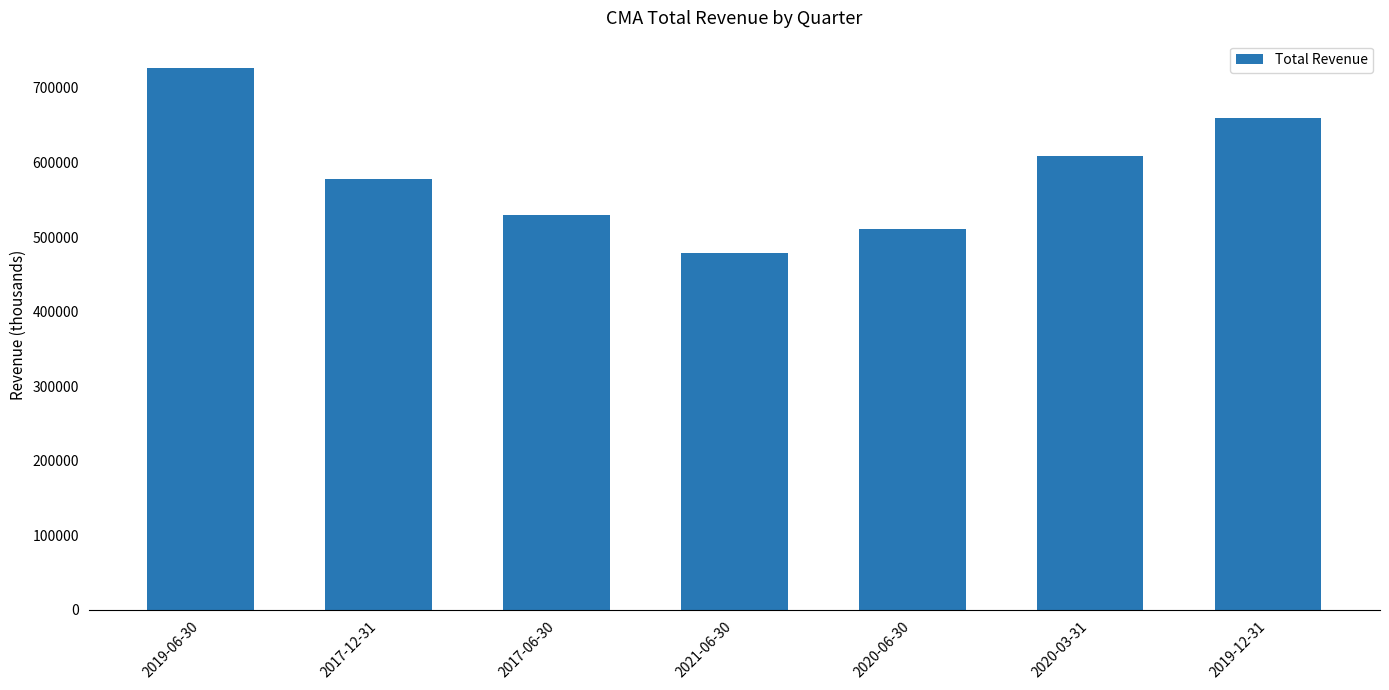

Between 2020-06-30 and 2020-03-31, which is larger?

2020-03-31